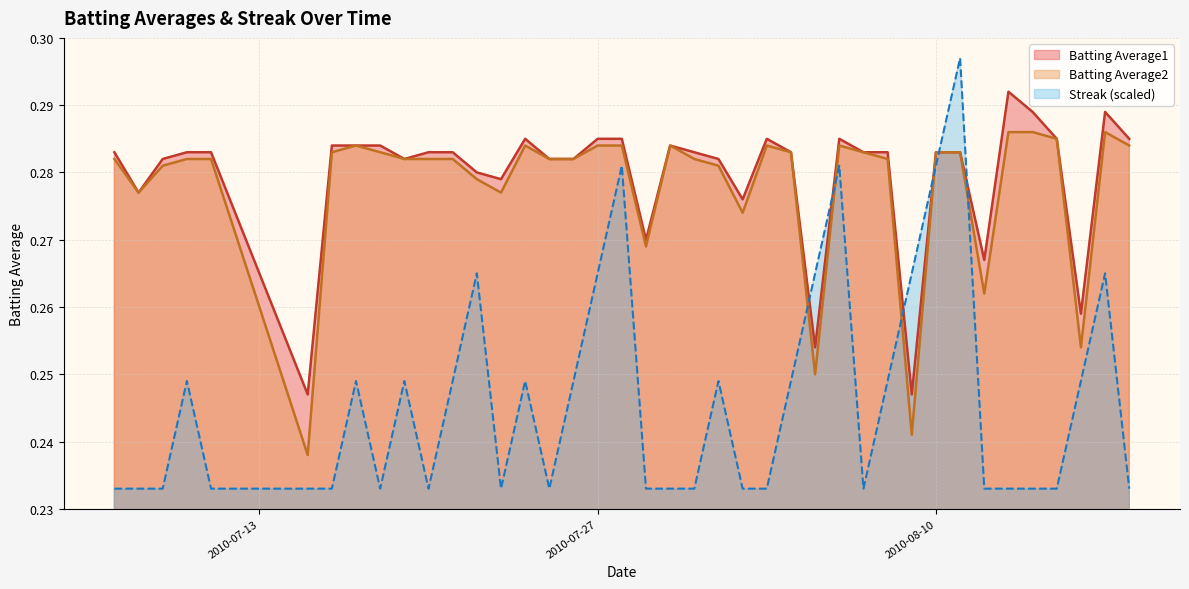

Which category has the lowest value across all series?

2010-07-07